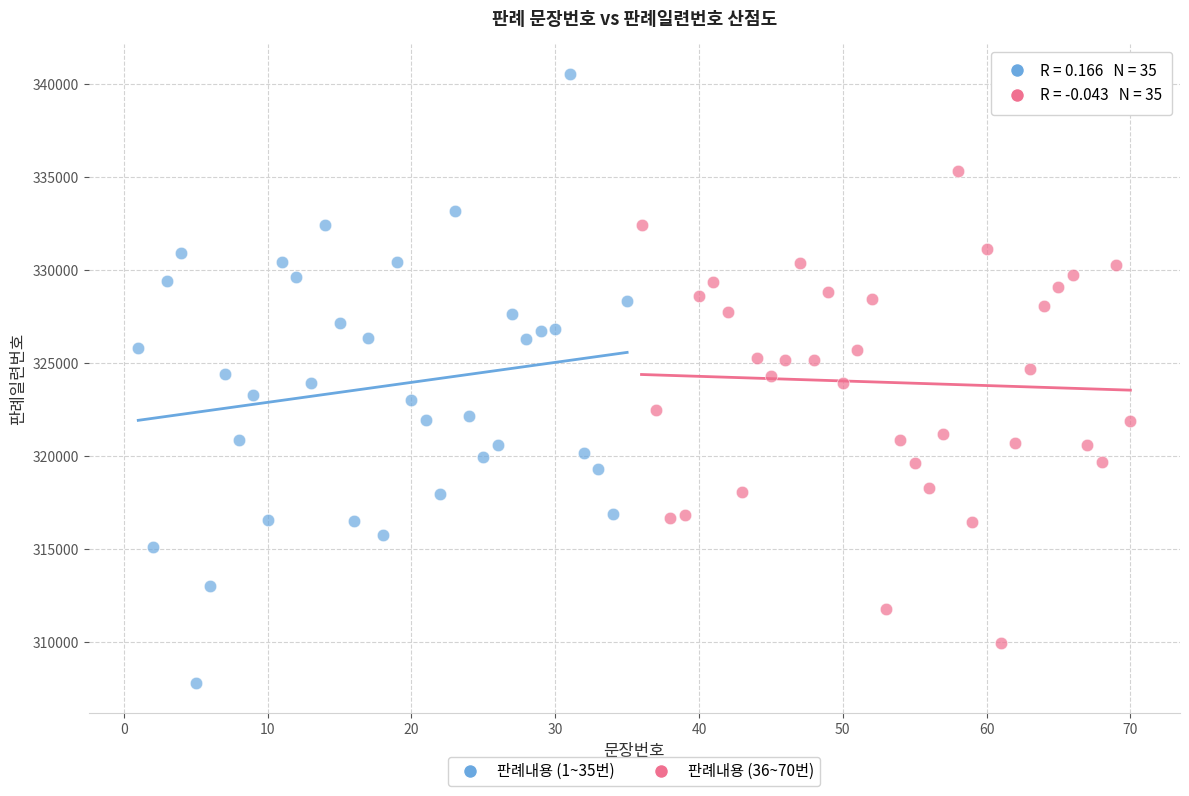

Which series reaches the maximum Y coordinate?

판례내용 (1~35번)